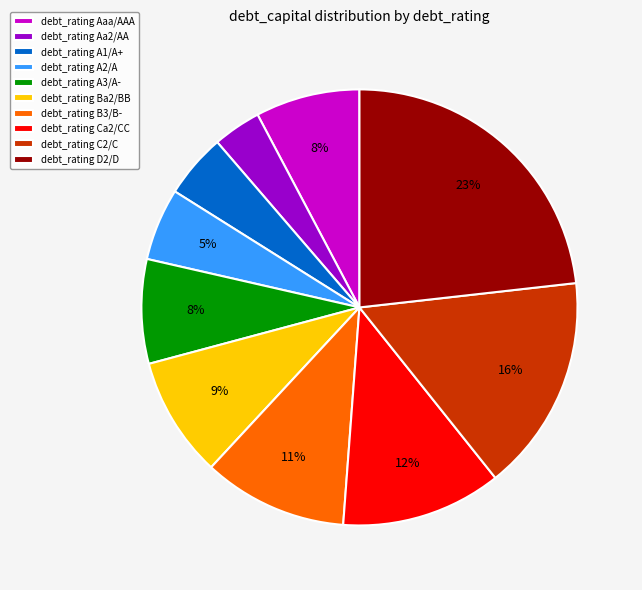

To the nearest percent, what is the average slice percentage?

10%